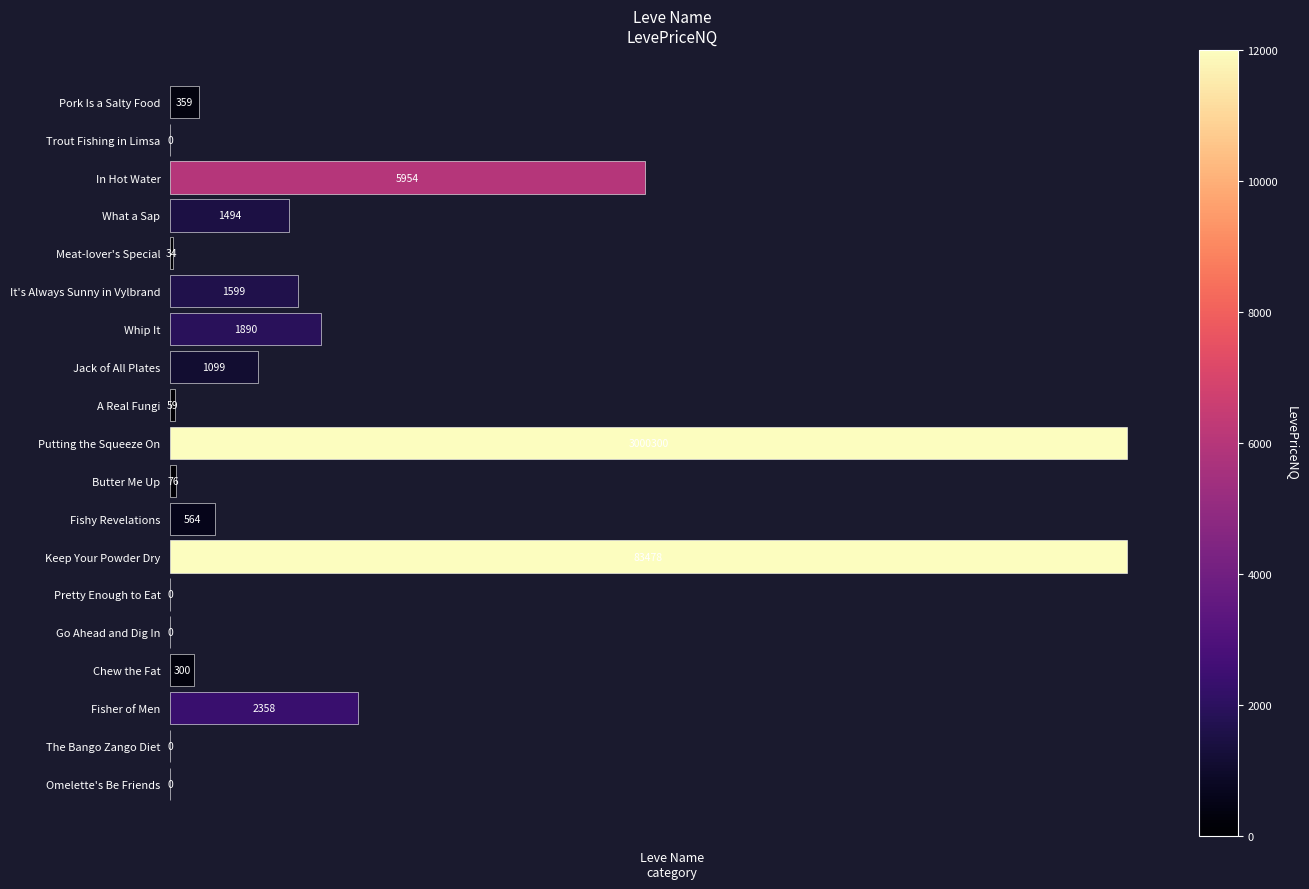

Are the bars horizontal?

Yes